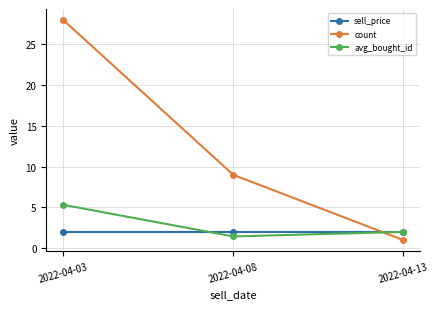

Reading right to left, extract all data points from this chart.

sell_price: 2022-04-13=2.0	2022-04-08=2.0	2022-04-03=2.0
count: 2022-04-13=1.0	2022-04-08=9.0	2022-04-03=28.0
avg_bought_id: 2022-04-13=2.0	2022-04-08=1.4	2022-04-03=5.3